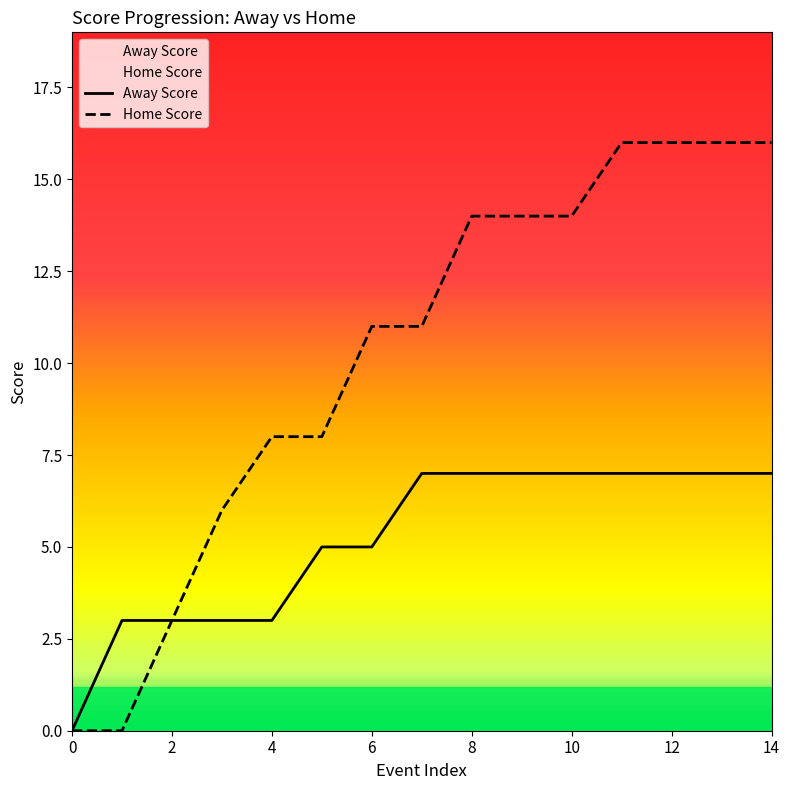

Reading left to right, list all the values displayed in this chart.

Away Score: 0	3	3	3	3	5	5	7	7	7	7	7	7	7	7
Home Score: 0	0	3	6	8	8	11	11	14	14	14	16	16	16	16